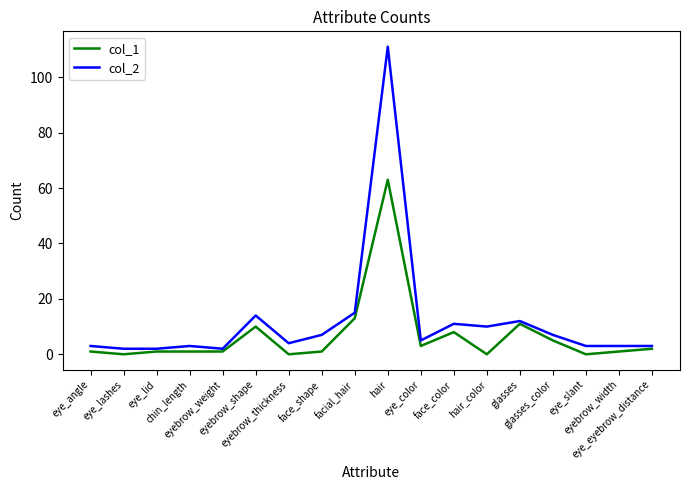

List the series in order of their overall mean, lowest first.

col_1, col_2